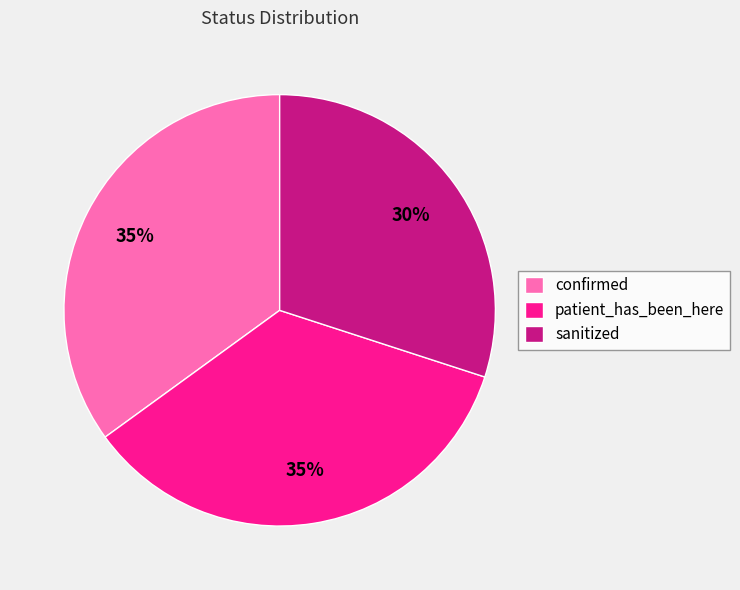

Which slice is the smallest?

sanitized